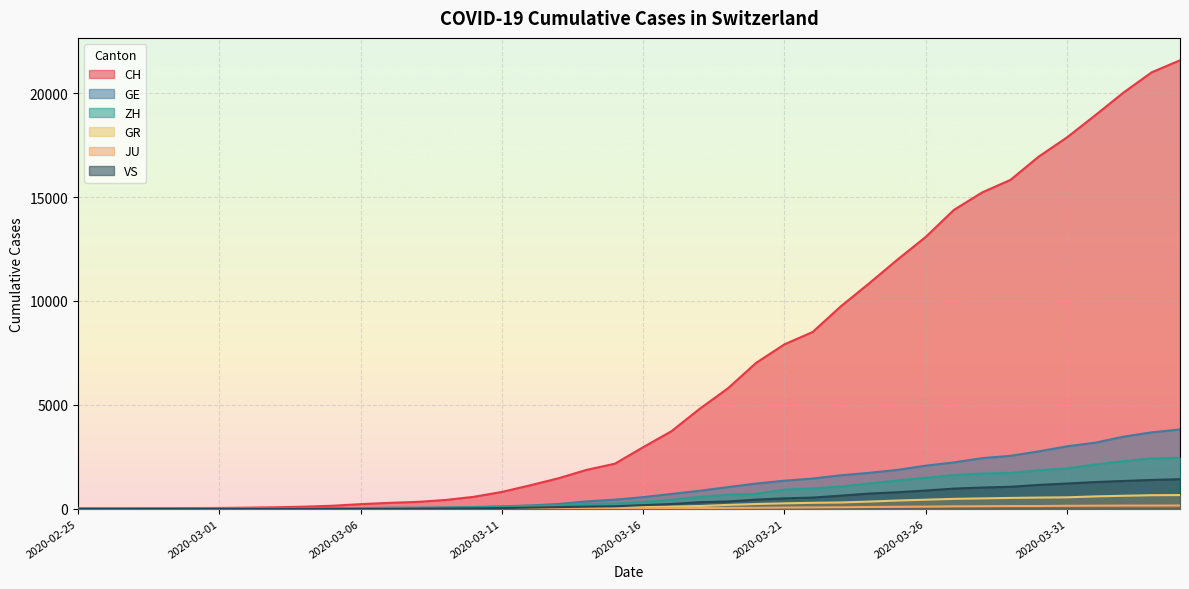

What is the value of the GE point at the 18th from the left?

227